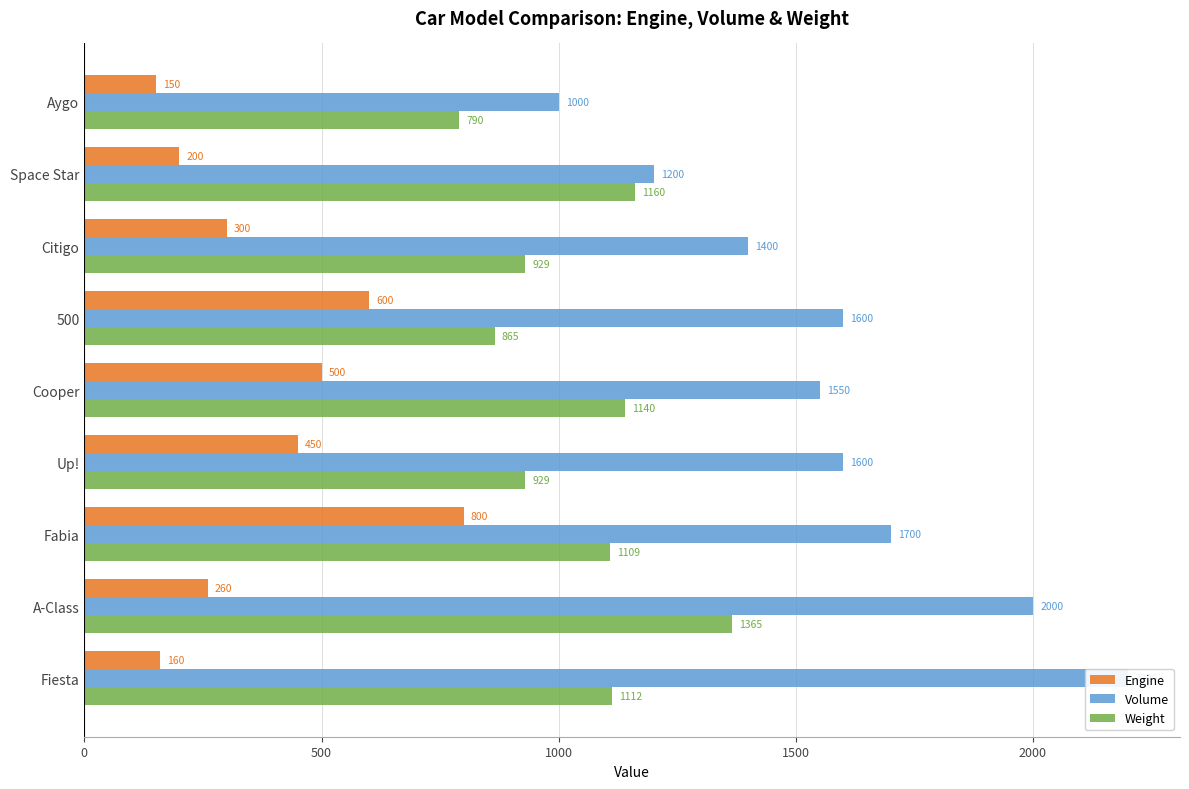

What is the value of the Volume bar at the 1st from the left?

1000